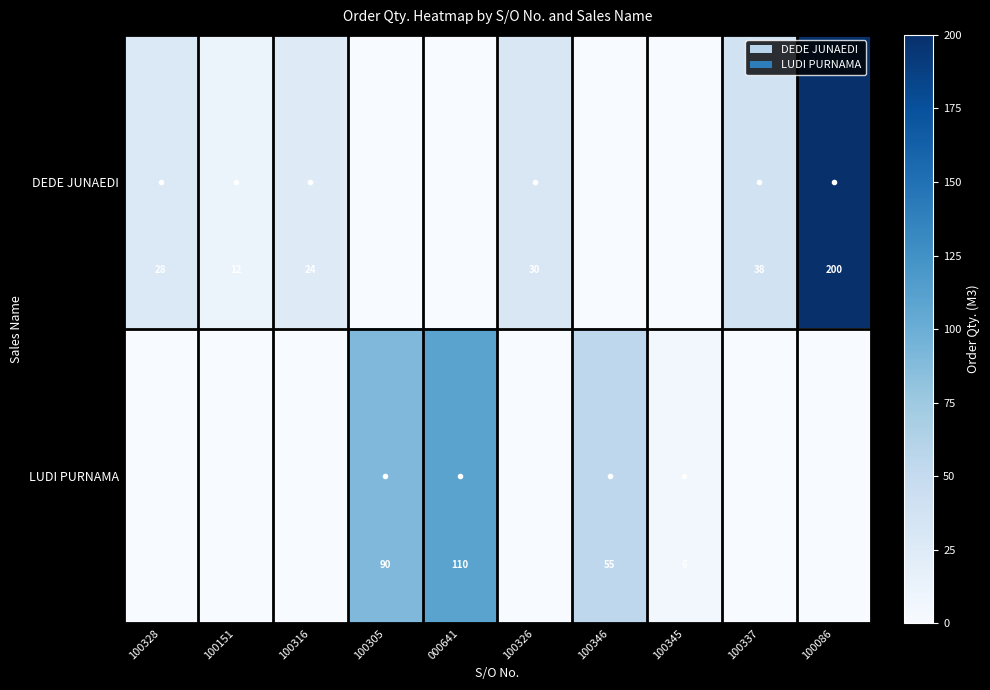

What is the sum of the DEDE JUNAEDI values at 100337 and 100316?

62